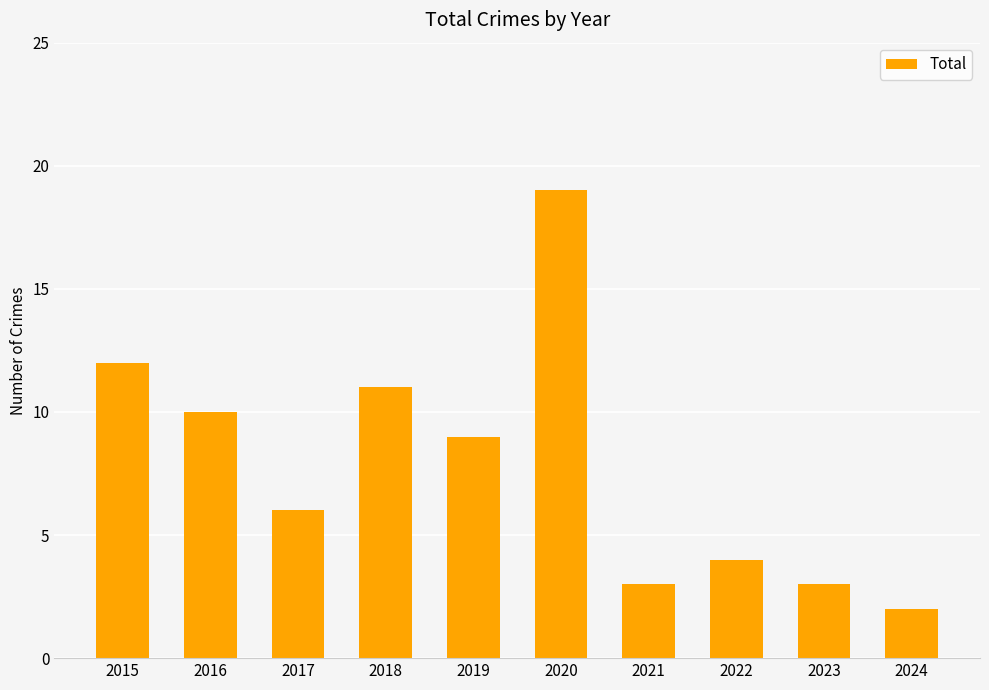

What is the change in value from 2017 to 2018?

+5